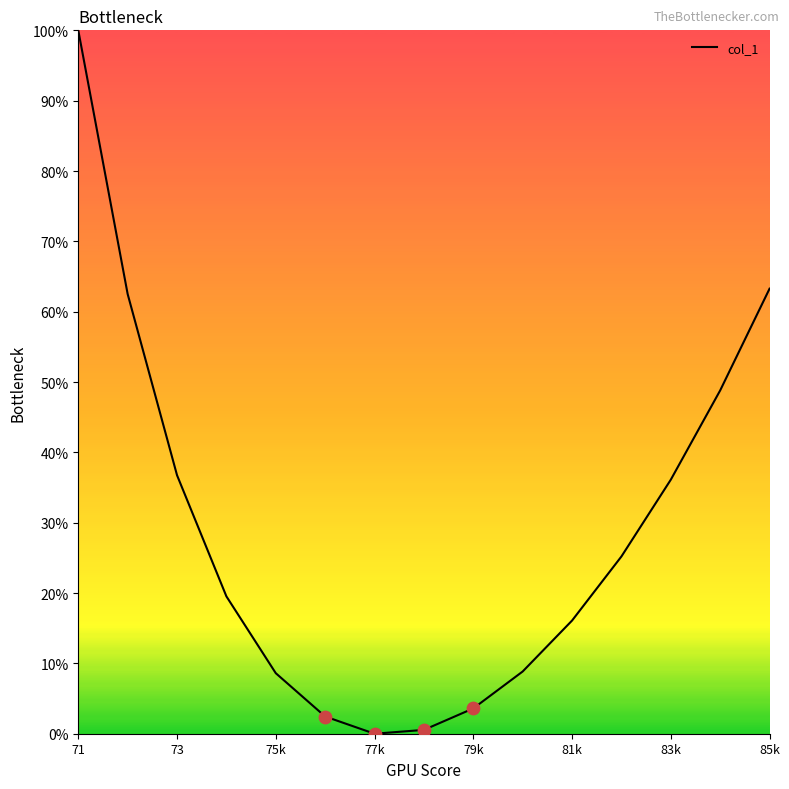

What is the greatest value displayed?

100.0